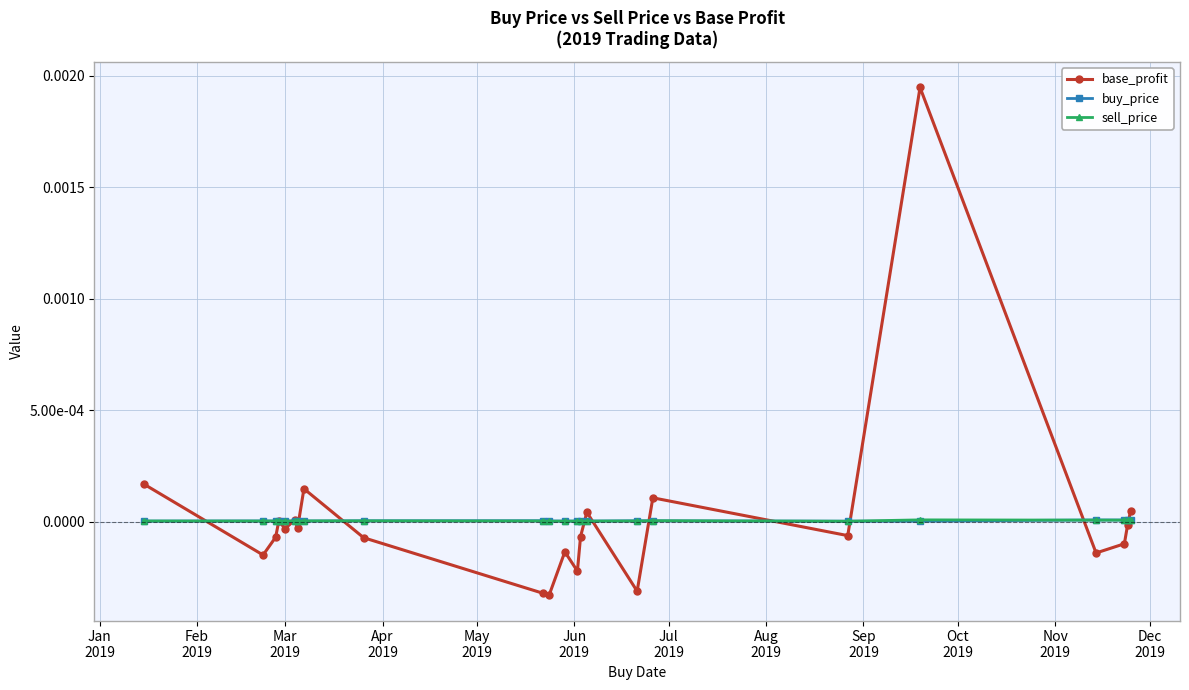

What are all the series names shown in the legend?

base_profit, buy_price, sell_price